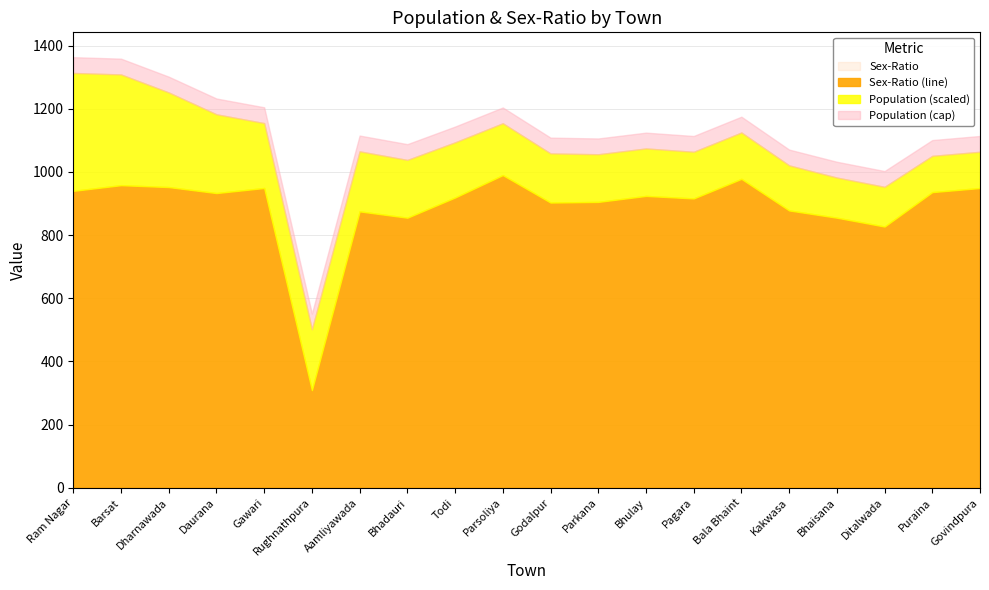

Which has a higher value, Kakwasa or Godalpur?

Godalpur